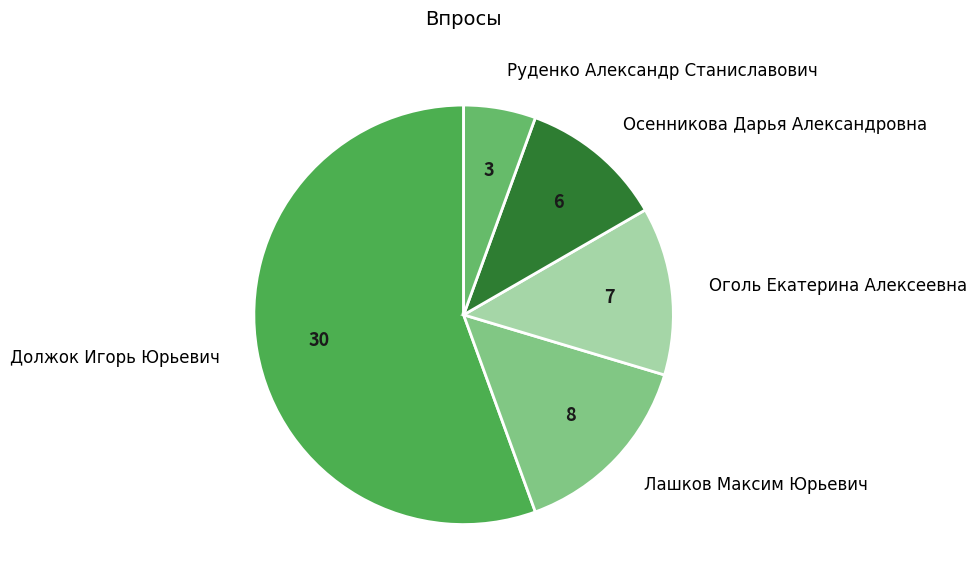

Which slice is the largest?

Должок Игорь Юрьевич